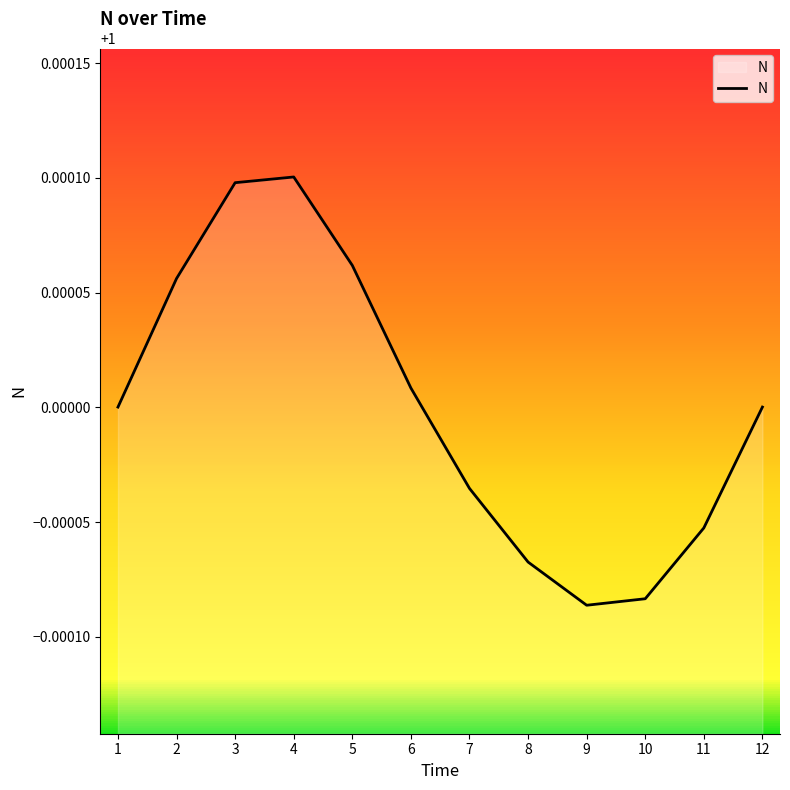

The chart shows a value of 1.0 at 8. True or false?

True